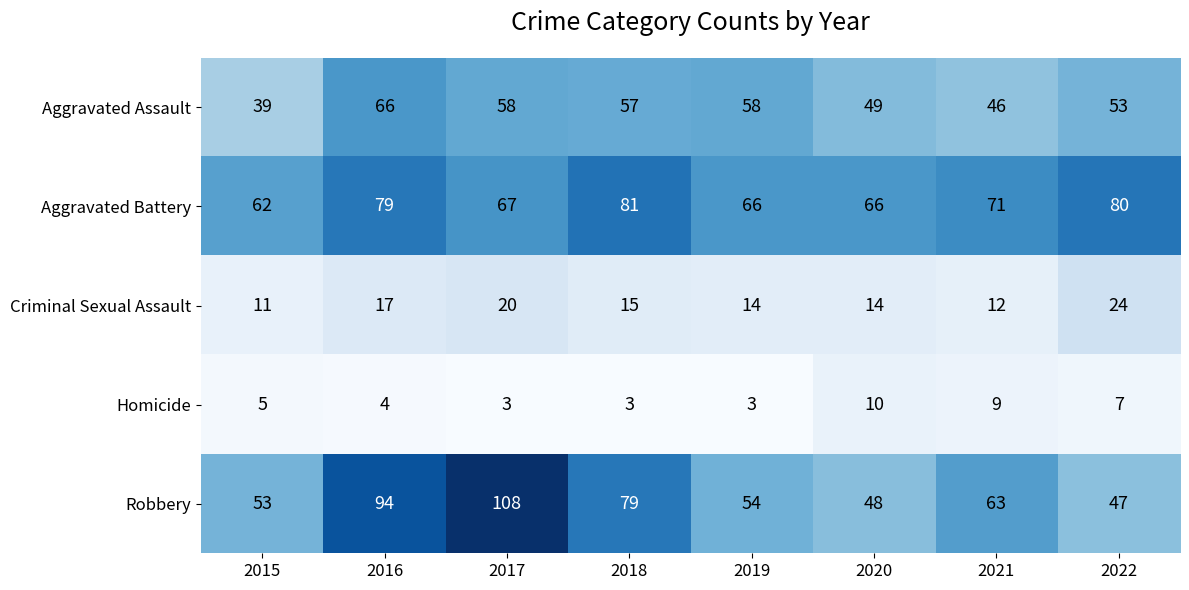

Which series has the largest total across all categories?

Aggravated Battery